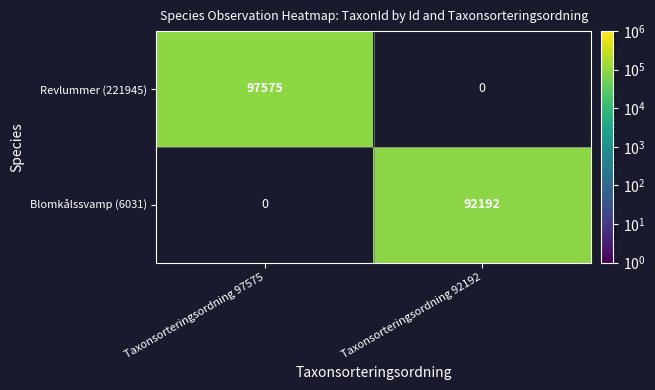

What is the greatest value displayed?

97575.0